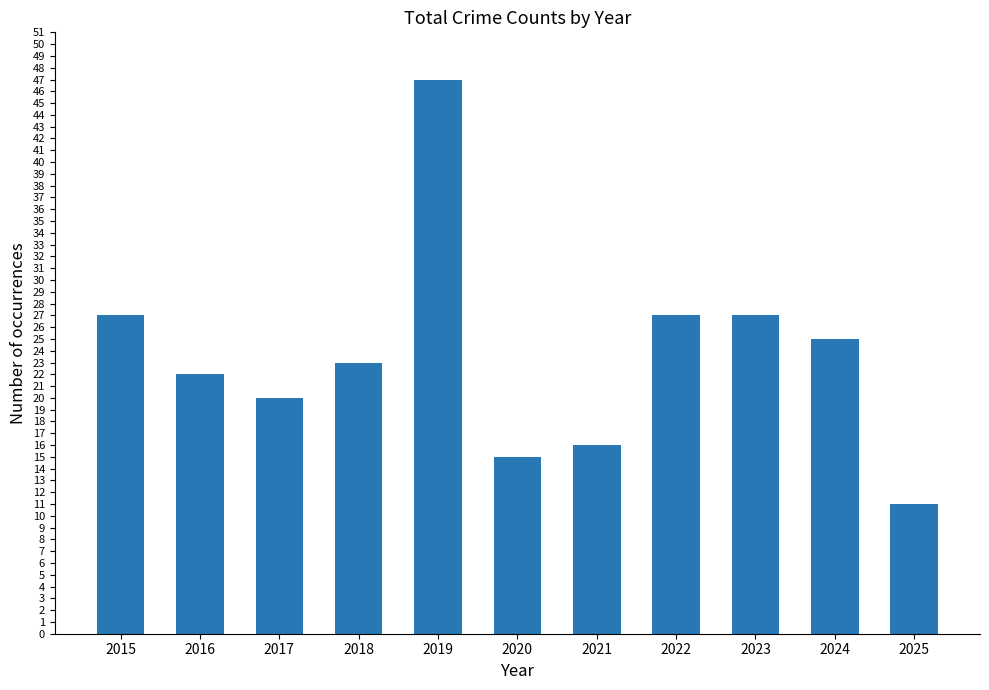

What is the value of the 11th bar from the left?

11